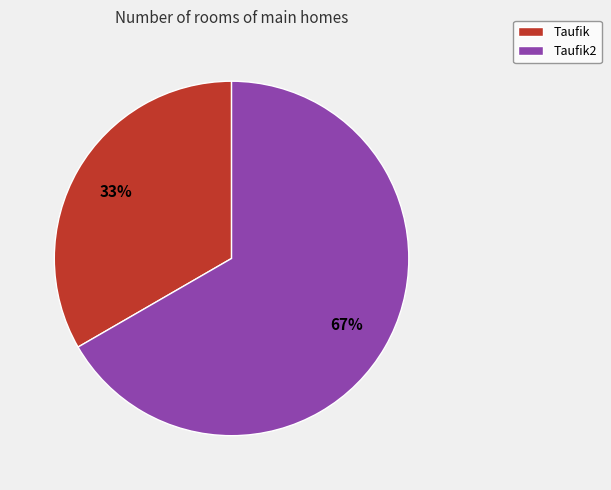

Which slice is the smallest?

Taufik